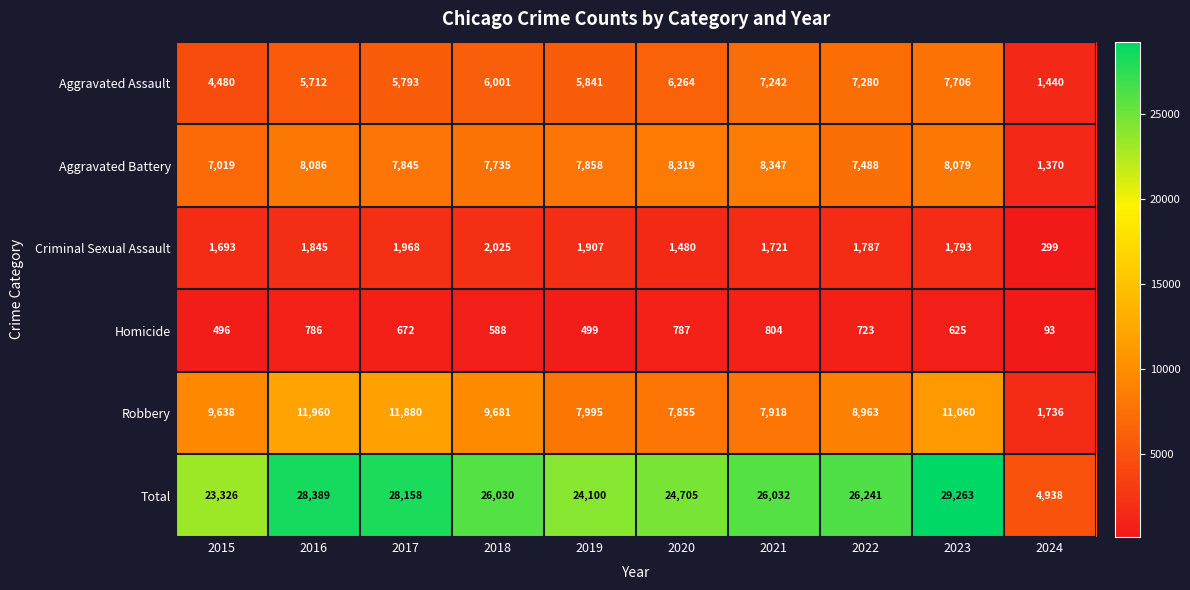

What is the difference between the highest and lowest values at 2017?

27486